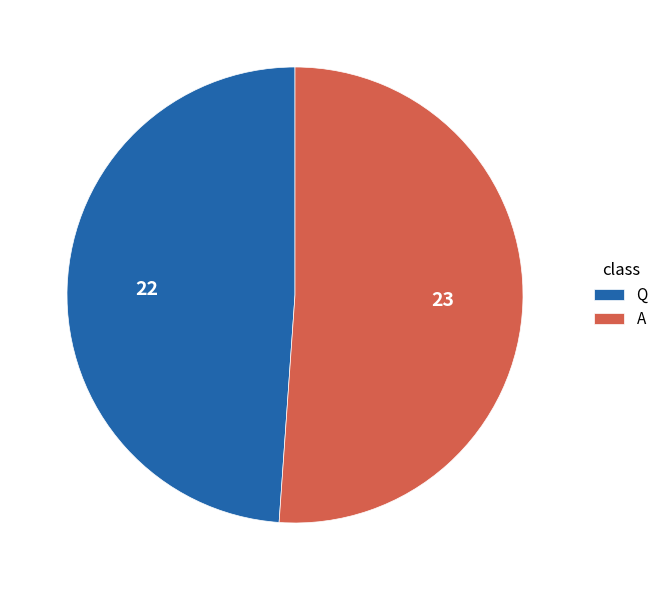

Combined, do A and Q account for over 50%?

Yes